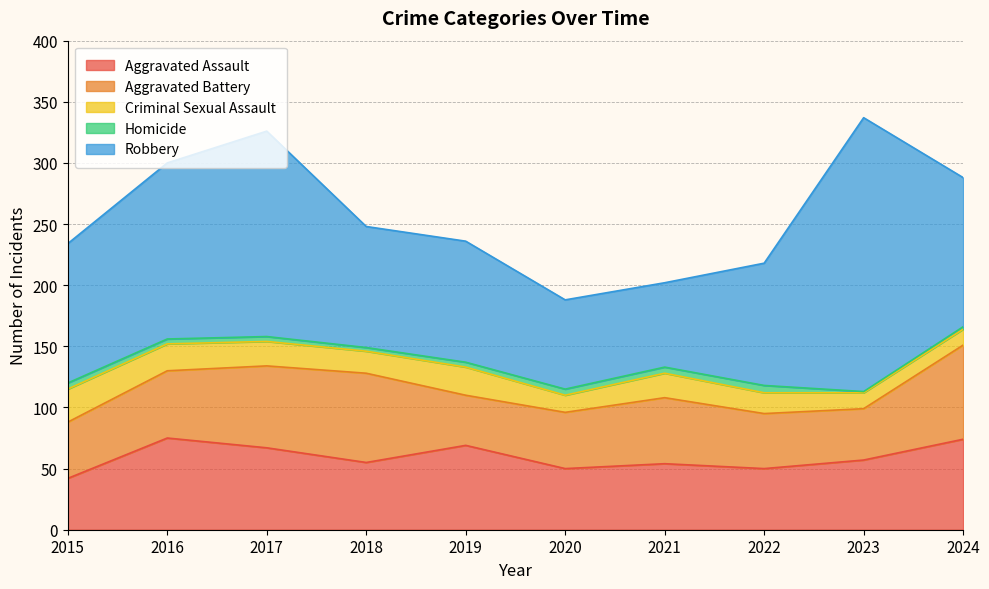

List the labels in order of Aggravated Assault value, smallest first.

2015, 2020, 2022, 2021, 2018, 2023, 2017, 2019, 2024, 2016